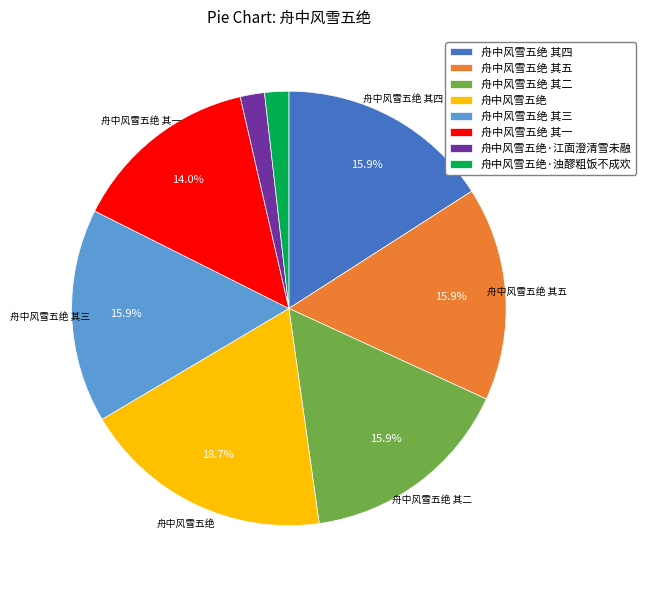

Does 舟中风雪五绝·浊醪粗饭不成欢 account for over 50% of the chart?

No